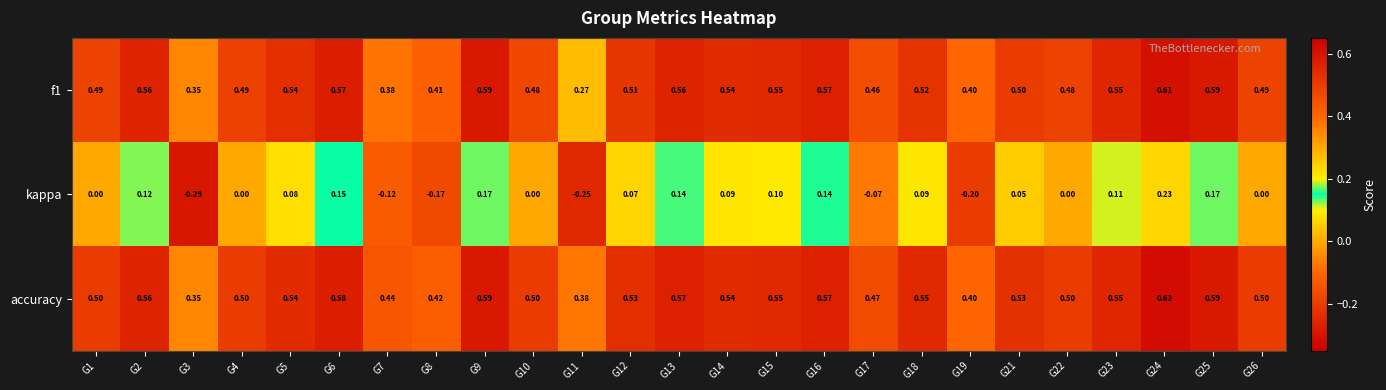

What is the total value across all series at G3?

0.4